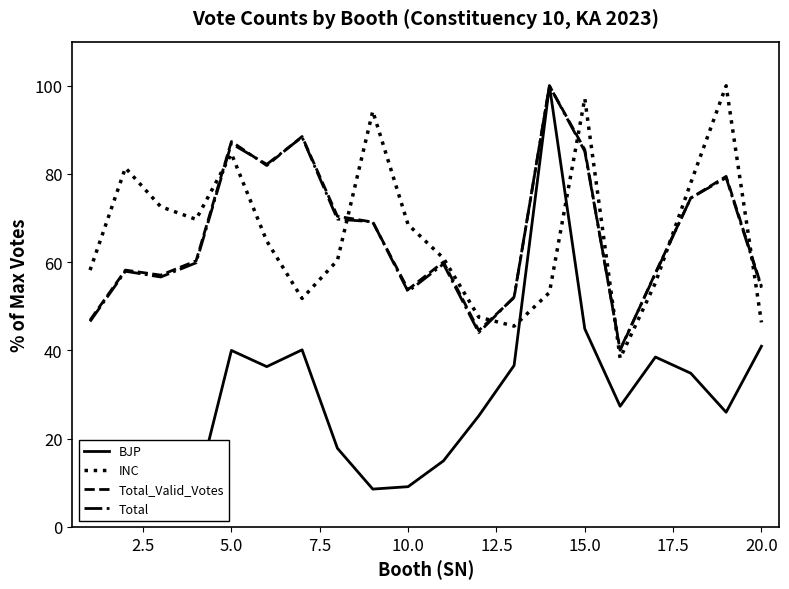

Is it true that Total_Valid_Votes equals 17.9 at 20.0?

False